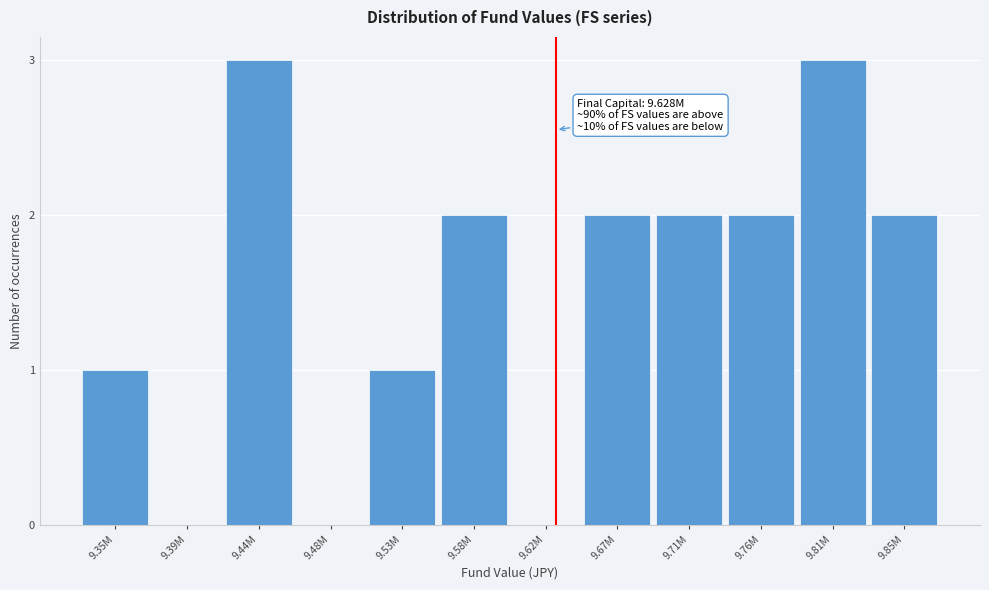

Reading left to right, what are all the values shown in this chart?

9.35M=1	9.39M=0	9.44M=3	9.48M=0	9.53M=1	9.58M=2	9.62M=0	9.67M=2	9.71M=2	9.76M=2	9.81M=3	9.85M=2